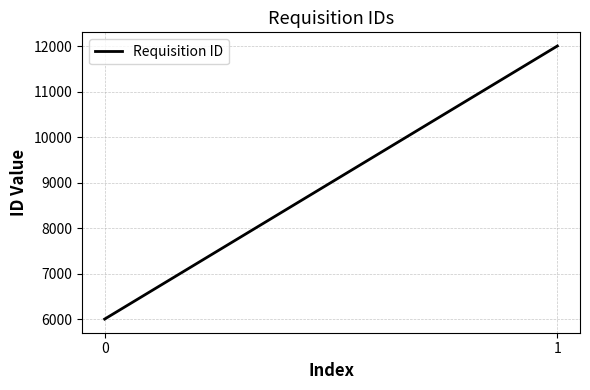

What is the ratio of the value at 0 to the value at 1?

0.5